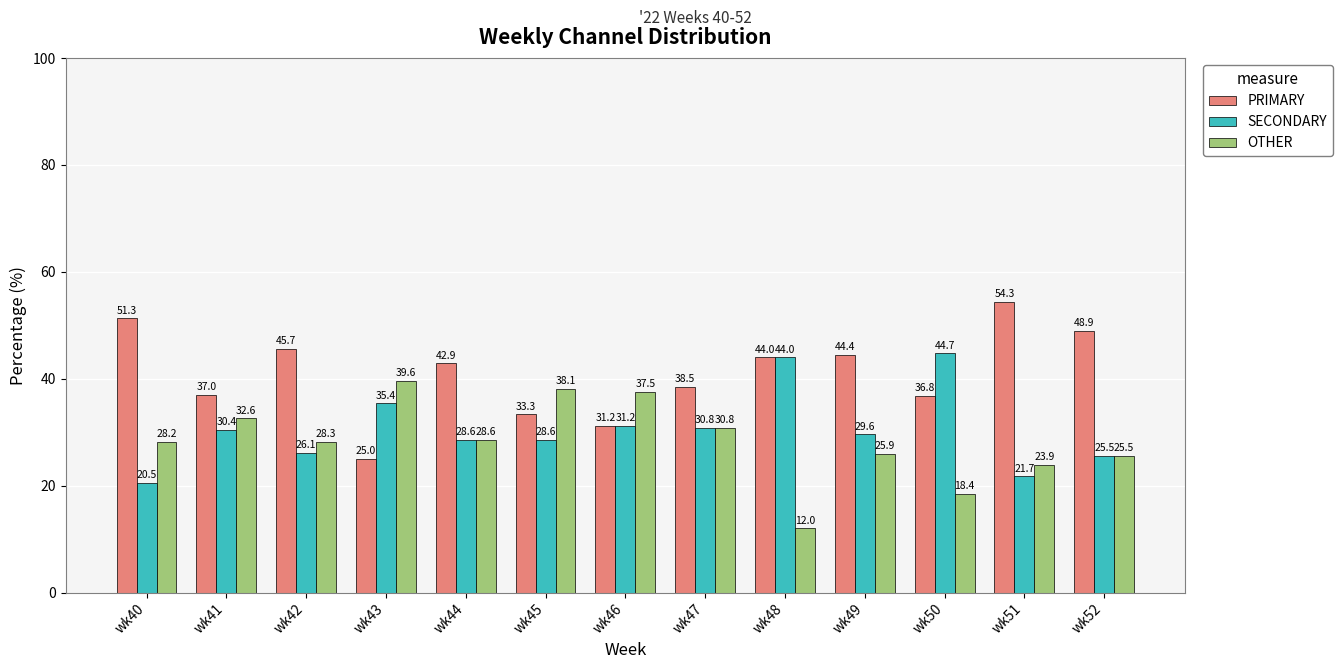

How many data points does each series have?

13